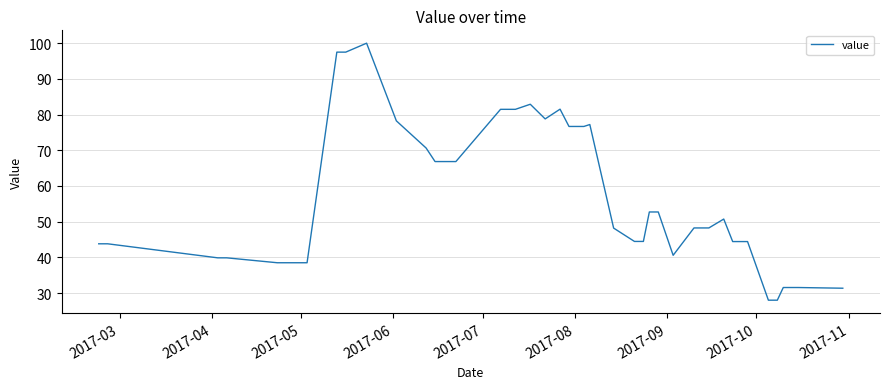

What is the minimum value shown in the chart?

28.0